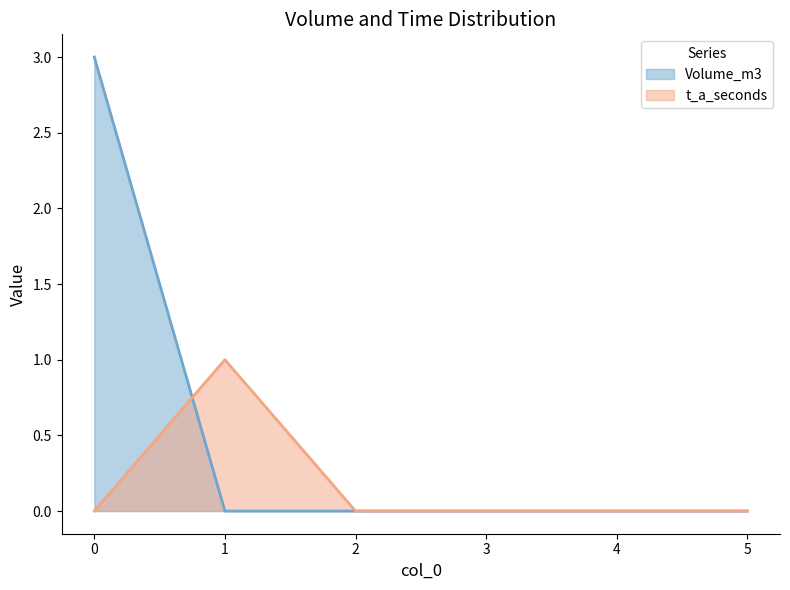

Is it true that t_a_seconds equals 0 at 2?

True